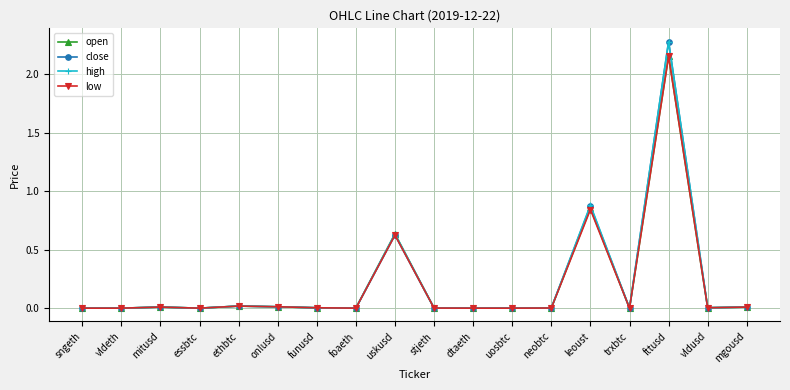

True or false: open has more than 2 interior local peaks.

True